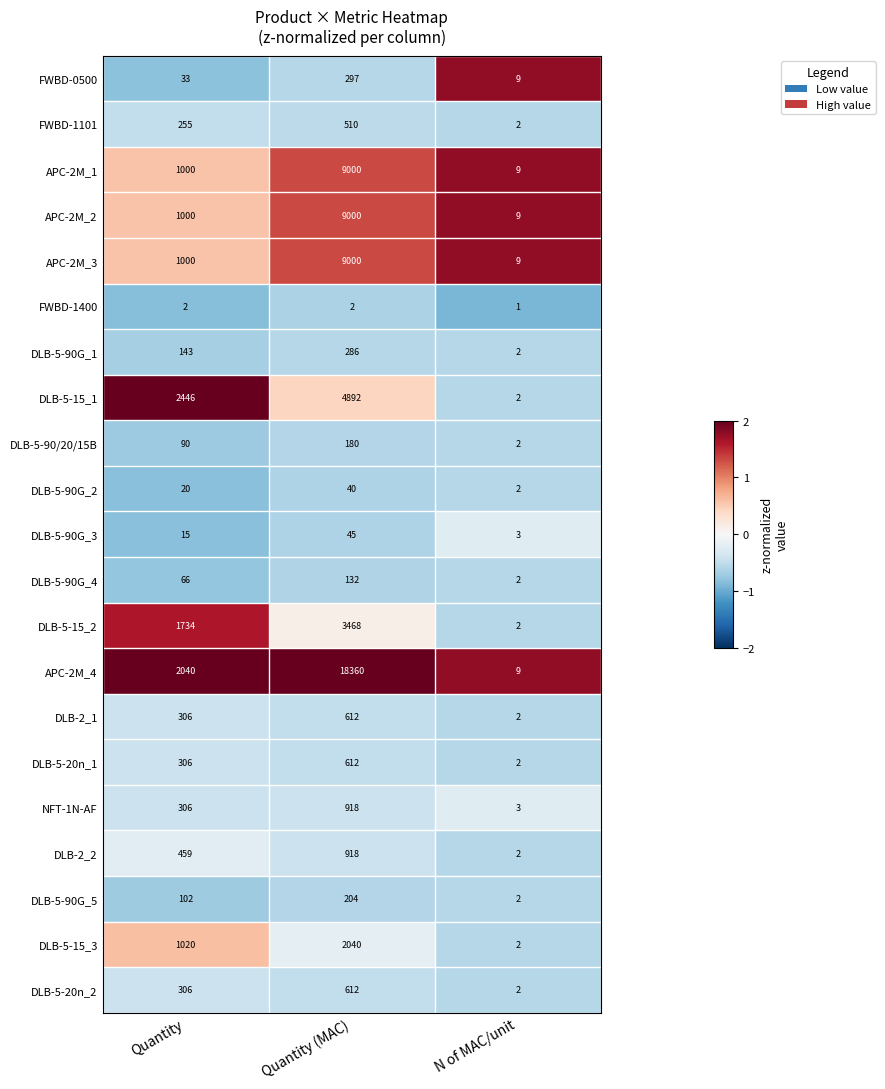

How many distinct data groups are displayed?

21